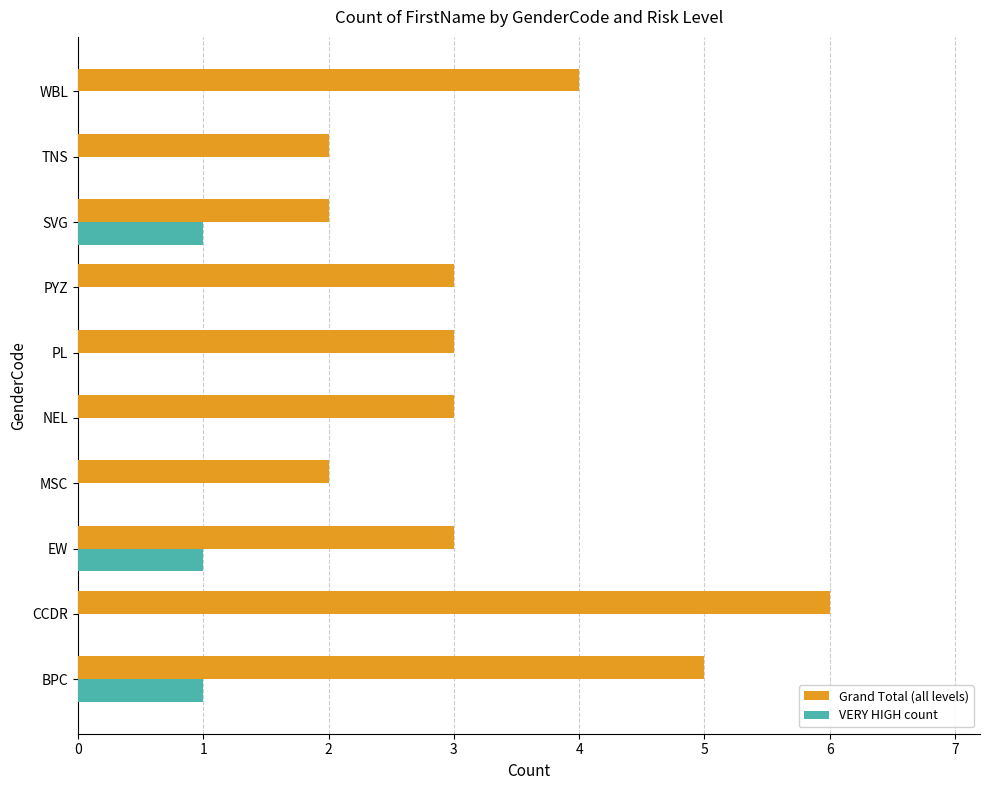

Which series has the largest range (max minus min)?

Grand Total (all levels)